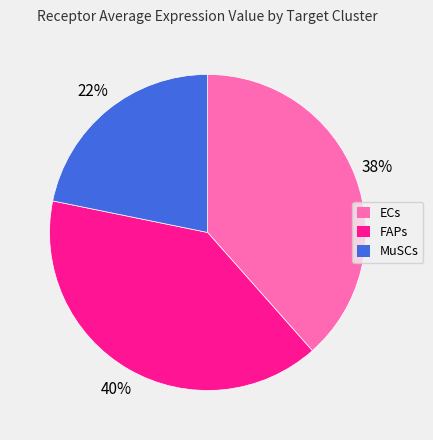

To the nearest percent, what percentage of the pie is ECs?

38%